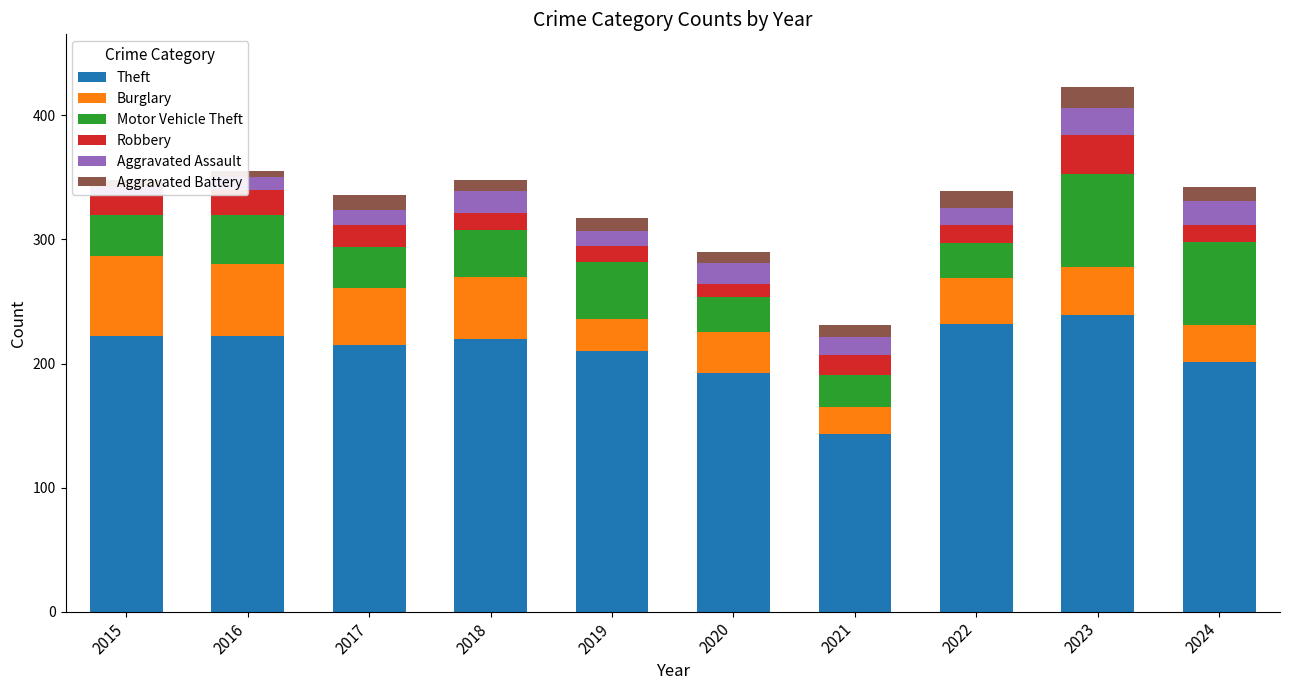

At which category does the chart reach its peak across all series?

2023